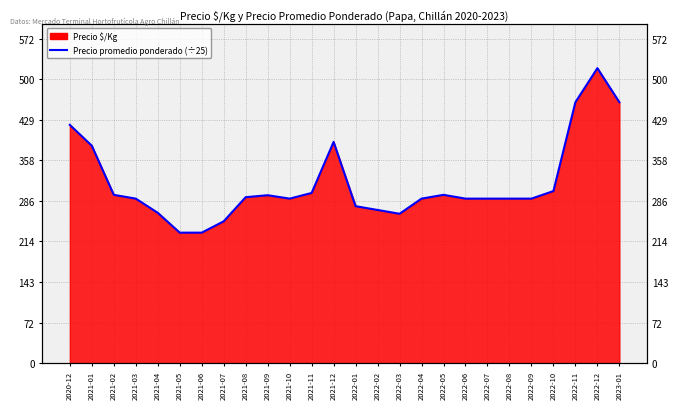

What is the ratio of the value at 2021-01 to the value at 2021-04?

1.4